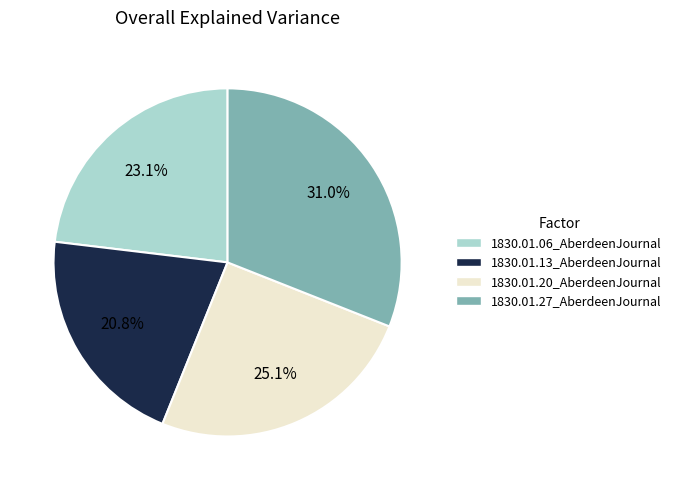

How many segments does this pie chart have?

4